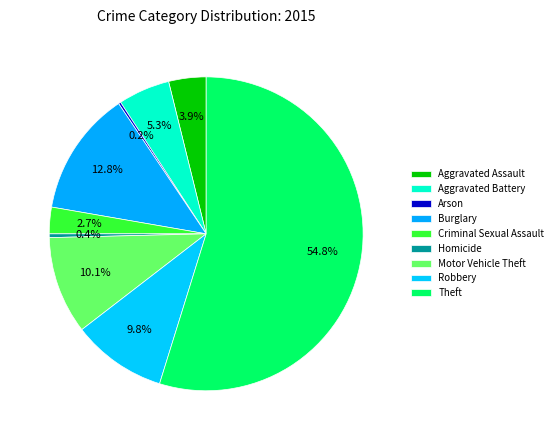

Rank the categories by value from highest to lowest.

Theft, Burglary, Motor Vehicle Theft, Robbery, Aggravated Battery, Aggravated Assault, Criminal Sexual Assault, Homicide, Arson